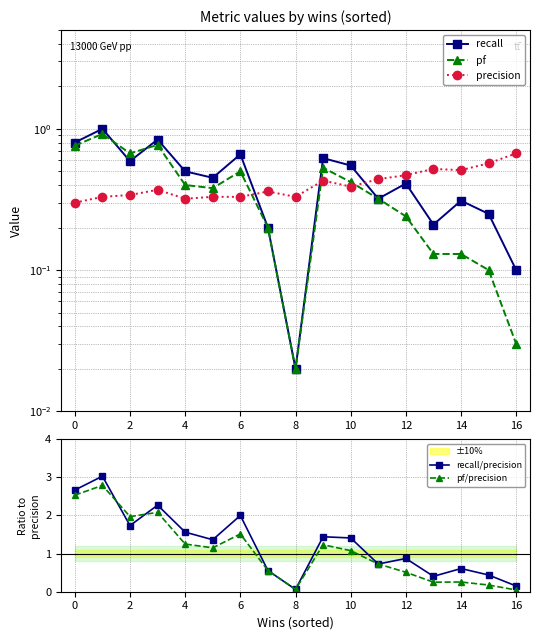

At which category does pf/precision reach its first local valley?

2